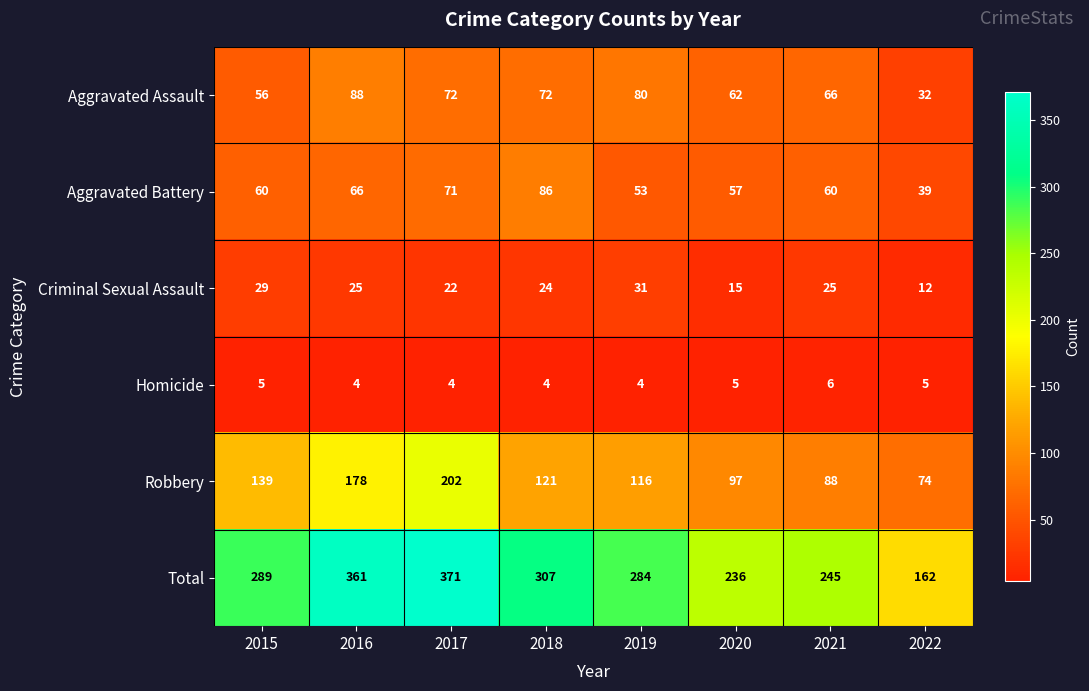

How many Homicide values are between 4 and 5?

7